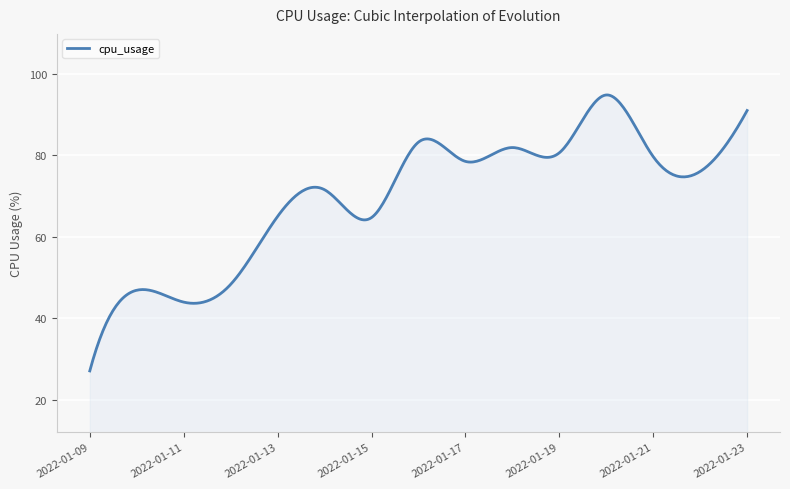

What is the greatest value displayed?

94.8